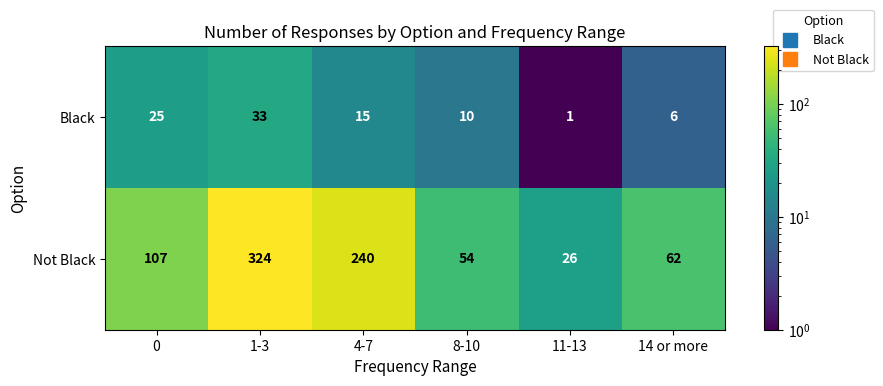

Reading right to left, what are all the values shown in this chart?

Black: 6	1	10	15	33	25
Not Black: 62	26	54	240	324	107